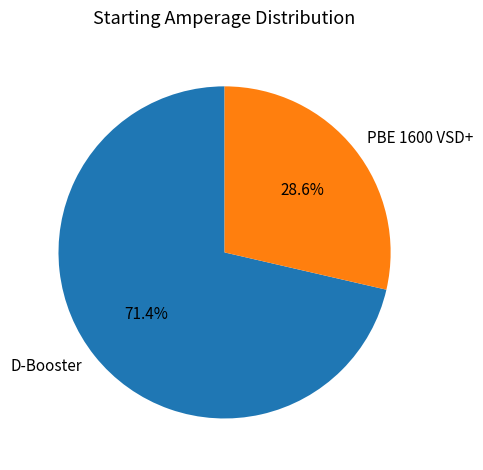

What percentage is the D-Booster slice, to the nearest percent?

71%